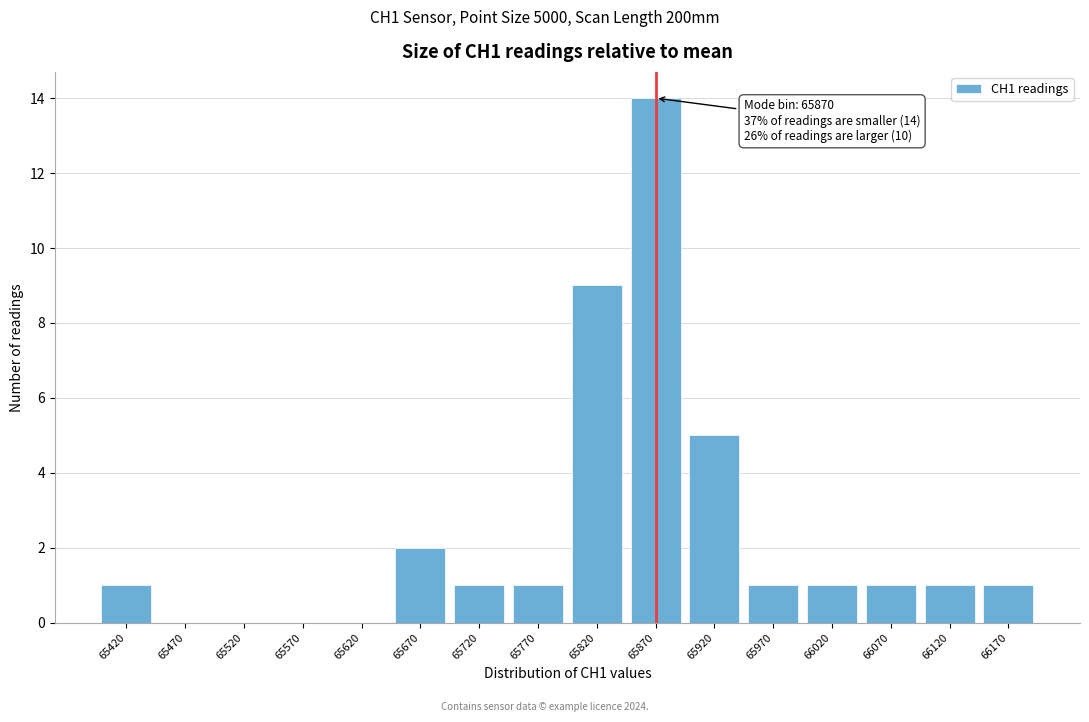

Reading left to right, what are all the values shown in this chart?

65420=1	65470=0	65520=0	65570=0	65620=0	65670=2	65720=1	65770=1	65820=9	65870=14	65920=5	65970=1	66020=1	66070=1	66120=1	66170=1